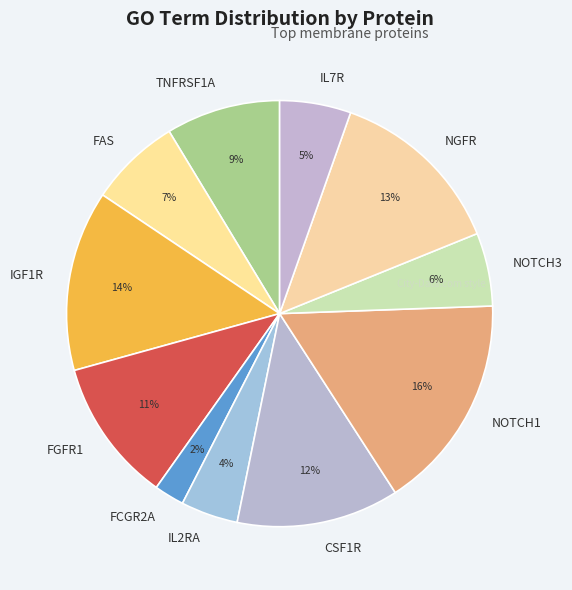

What is the smallest slice in the pie chart?

FCGR2A